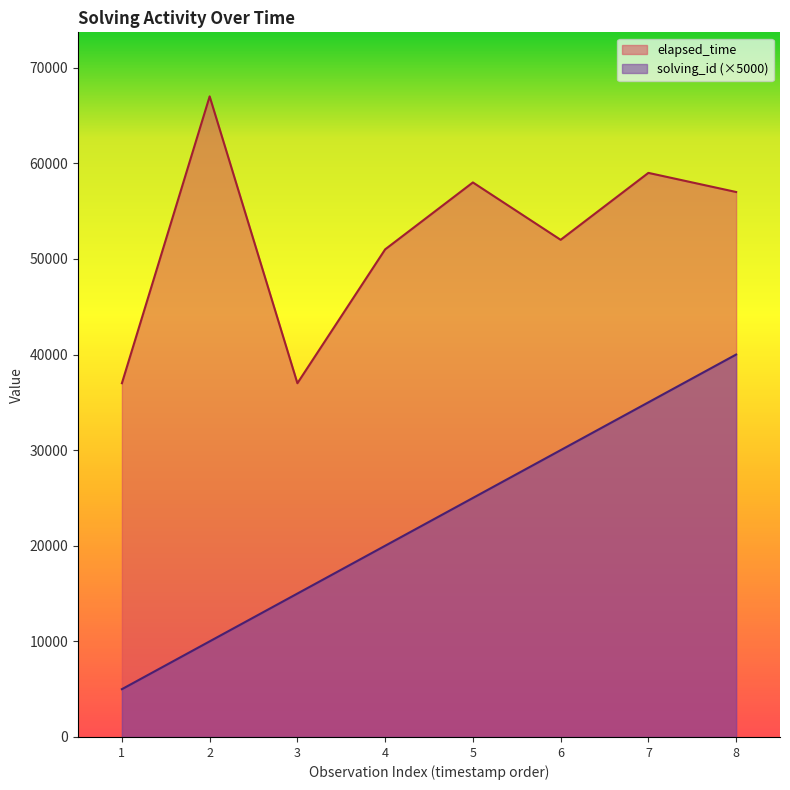

Where is elapsed_time nearest to the value 52000?

6